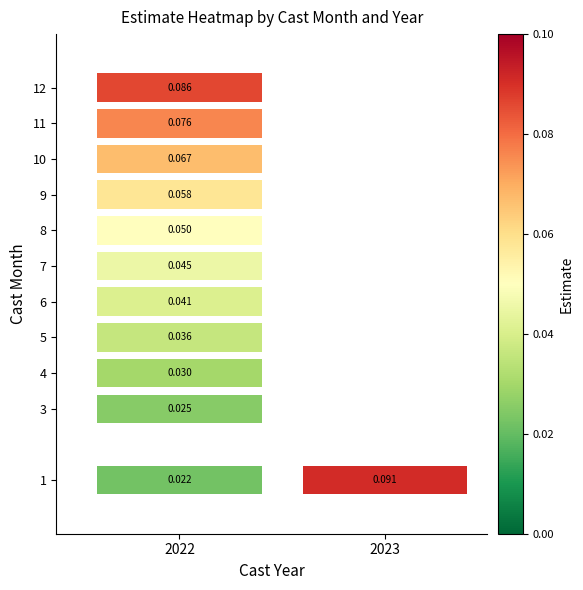

Reading right to left, list all the values displayed in this chart.

1: 0.1	0.0
3: 0.0	0.0
4: 0.0	0.0
5: 0.0	0.0
6: 0.0	0.0
7: 0.0	0.0
8: 0.0	0.1
9: 0.0	0.1
10: 0.0	0.1
11: 0.0	0.1
12: 0.0	0.1